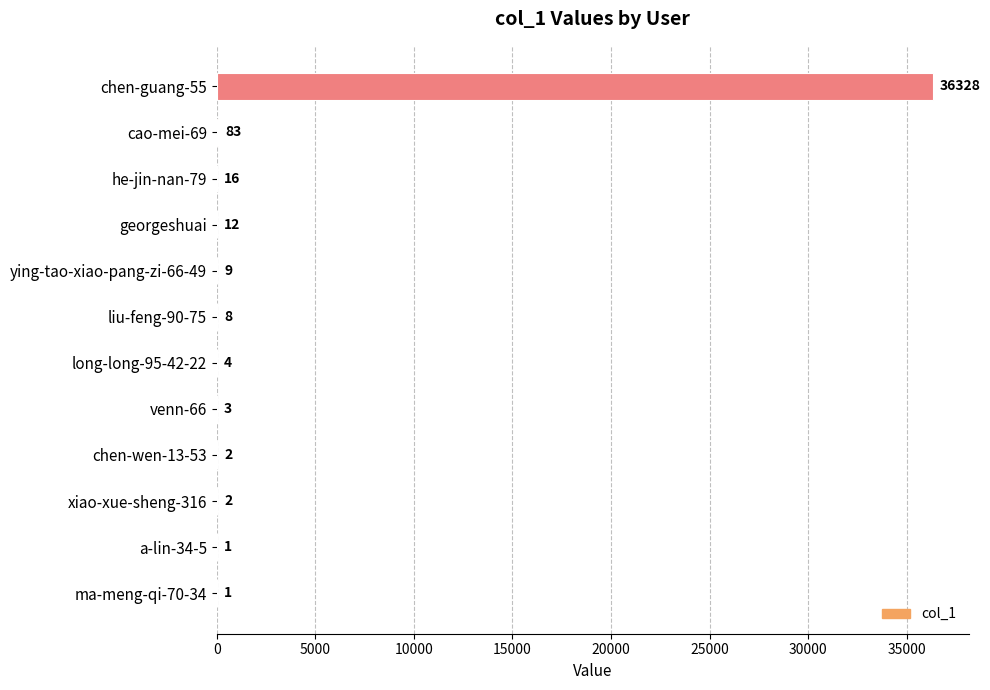

What is the sum of all values?

36469